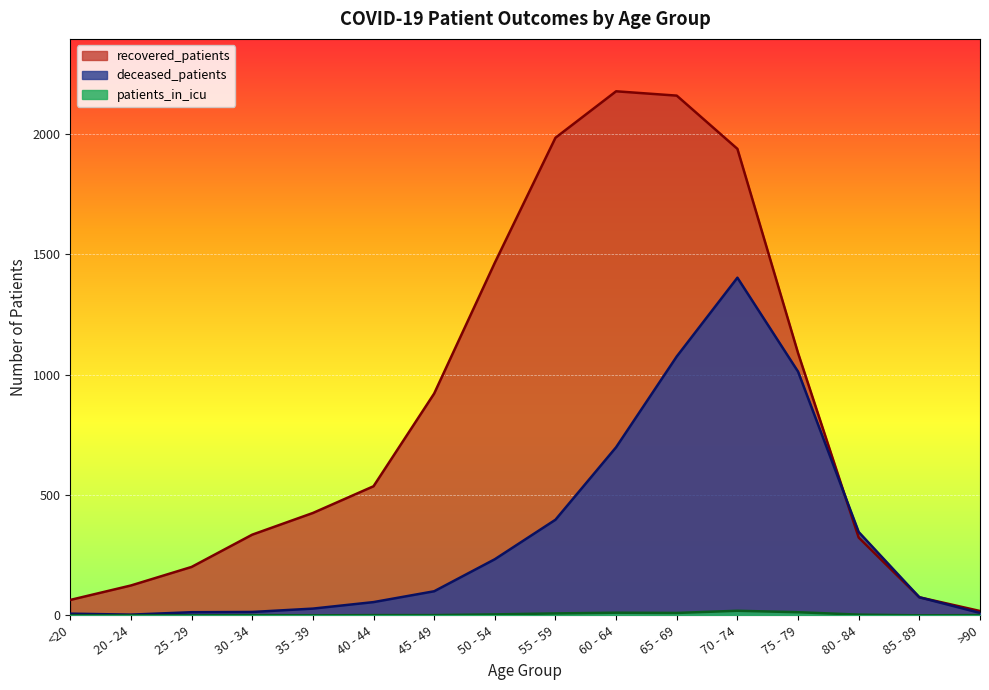

What are all the series names shown in the legend?

recovered_patients, deceased_patients, patients_in_icu